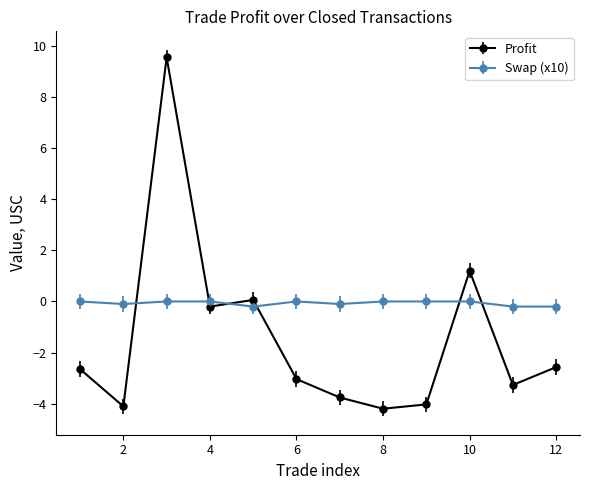

Count the number of categories in the chart.

12